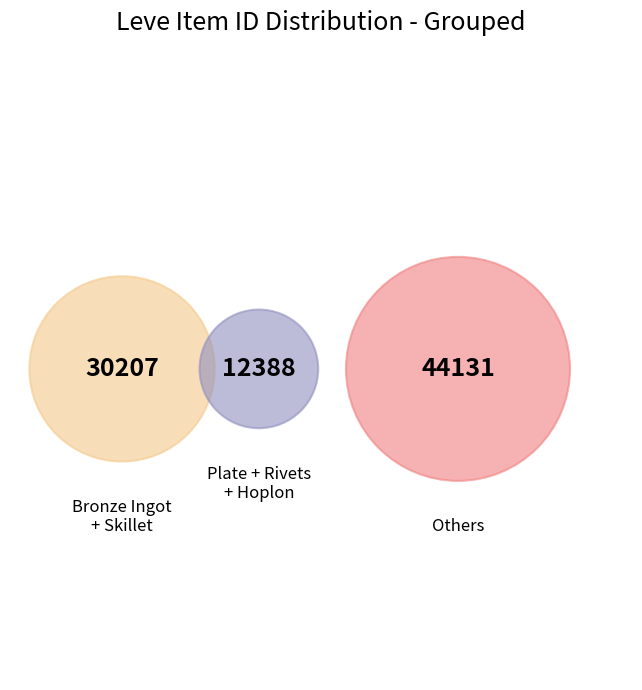

Is it true that Bronze Hoplon is 1% of the pie?

False